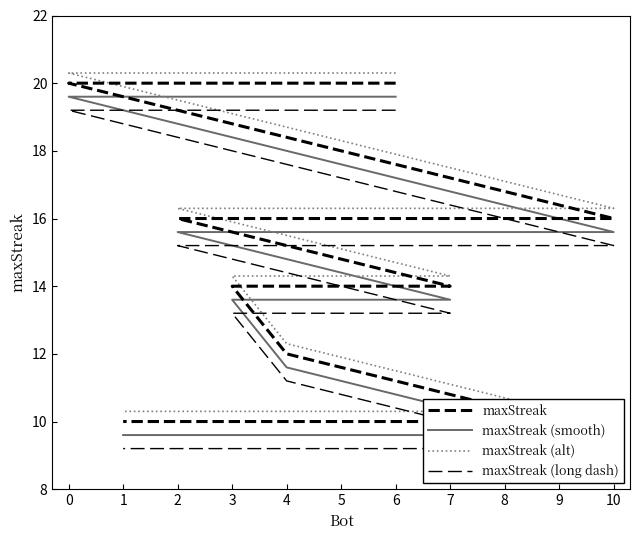

How many series are shown in this chart?

4